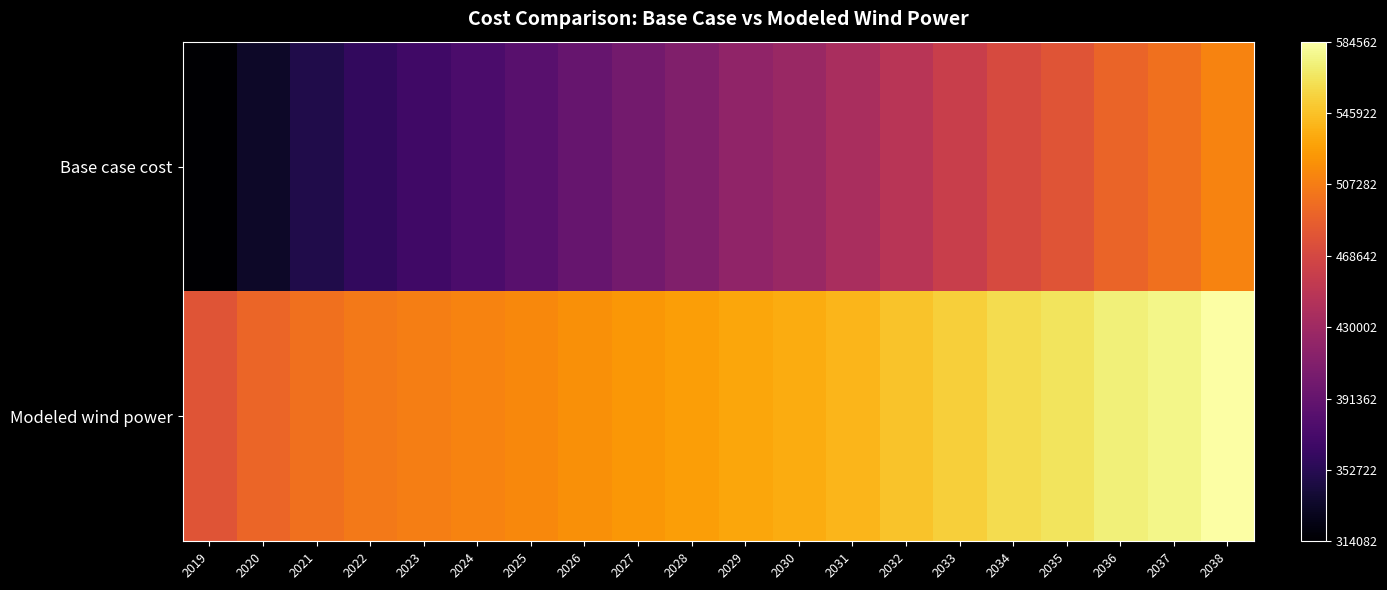

Reading left to right, list all the values displayed in this chart.

Base case cost: 2019=0.0	2020=0.1	2021=0.1	2022=0.2	2023=0.2	2024=0.2	2025=0.3	2026=0.3	2027=0.3	2028=0.4	2029=0.4	2030=0.4	2031=0.5	2032=0.5	2033=0.5	2034=0.6	2035=0.6	2036=0.7	2037=0.7	2038=0.7
Modeled wind power: 2019=0.6	2020=0.7	2021=0.7	2022=0.7	2023=0.7	2024=0.7	2025=0.7	2026=0.8	2027=0.8	2028=0.8	2029=0.8	2030=0.8	2031=0.8	2032=0.9	2033=0.9	2034=0.9	2035=0.9	2036=1.0	2037=1.0	2038=1.0